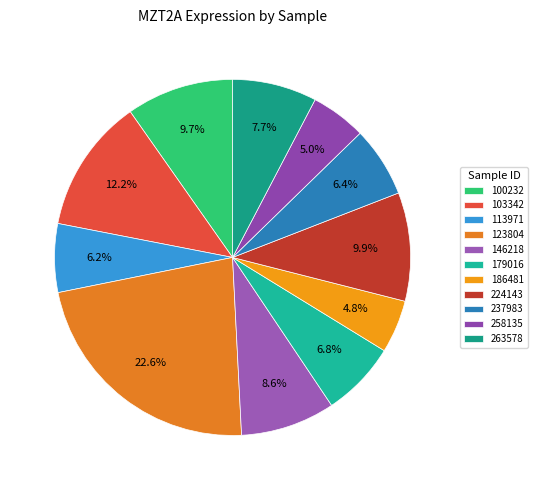

What is the smallest slice in the pie chart?

186481